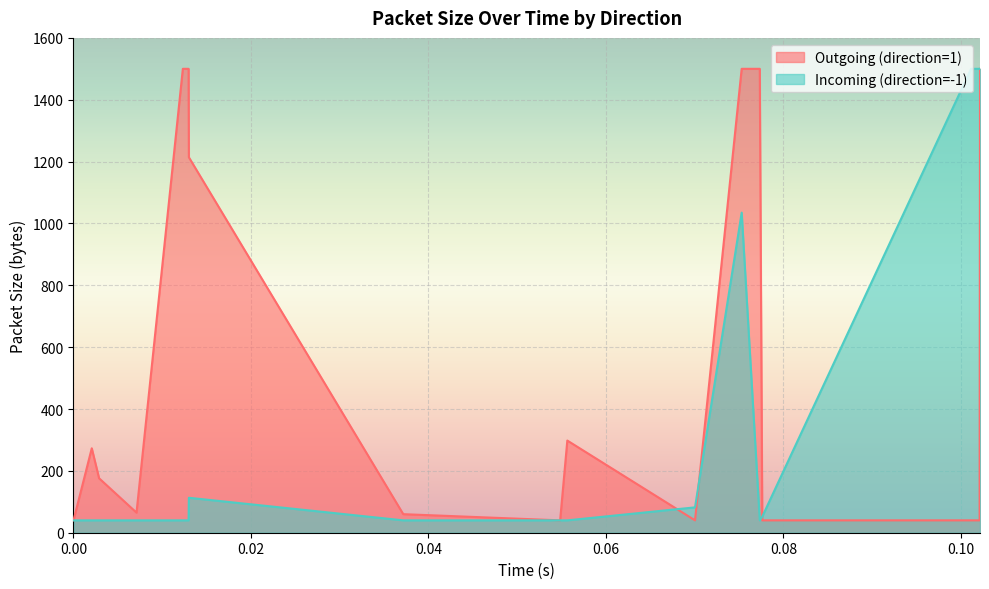

Rank the series by their average value, from lowest to highest.

Incoming (direction=-1), Outgoing (direction=1)